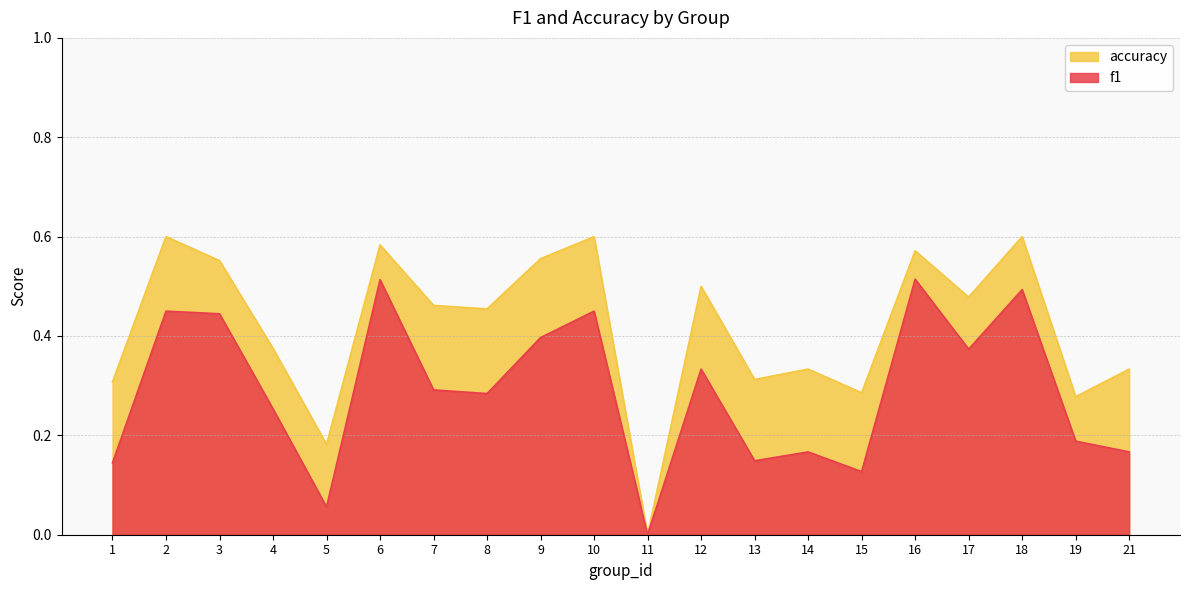

Reading left to right, what are all the values shown in this chart?

f1: 0.1	0.5	0.4	0.3	0.1	0.5	0.3	0.3	0.4	0.5	0.0	0.3	0.1	0.2	0.1	0.5	0.4	0.5	0.2	0.2
accuracy: 0.3	0.6	0.6	0.4	0.2	0.6	0.5	0.5	0.6	0.6	0.0	0.5	0.3	0.3	0.3	0.6	0.5	0.6	0.3	0.3